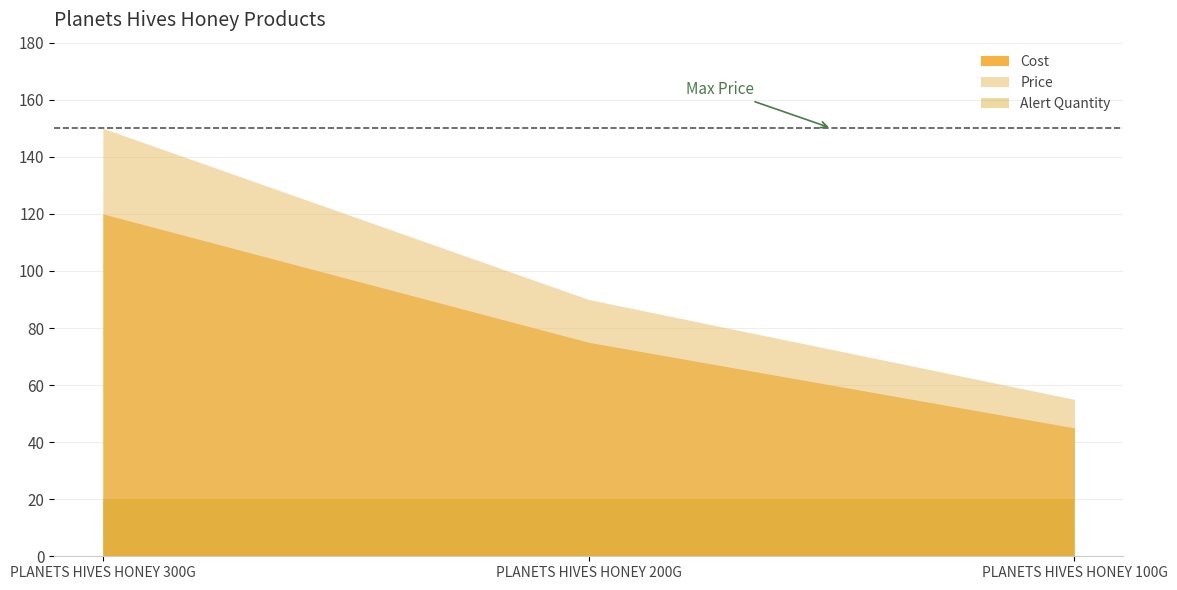

How many data points in Cost are less than 75?

1